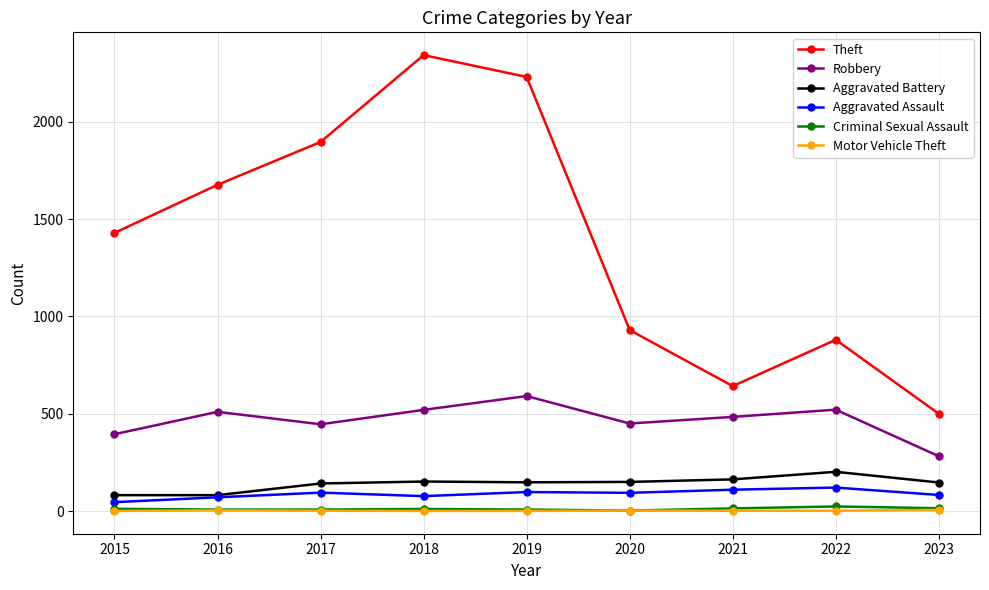

True or false: Robbery has more than 0 interior local peaks.

True